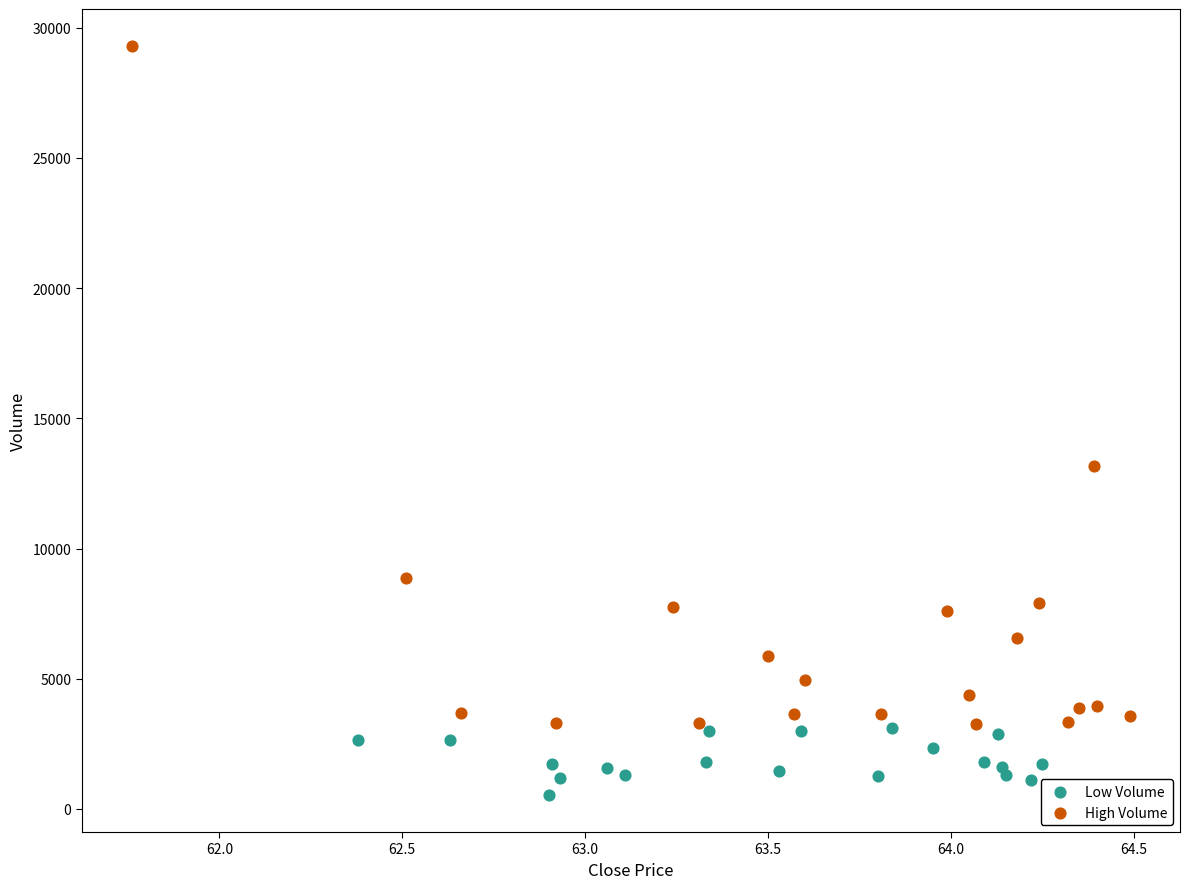

Which series has the largest Y range (max minus min)?

High Volume